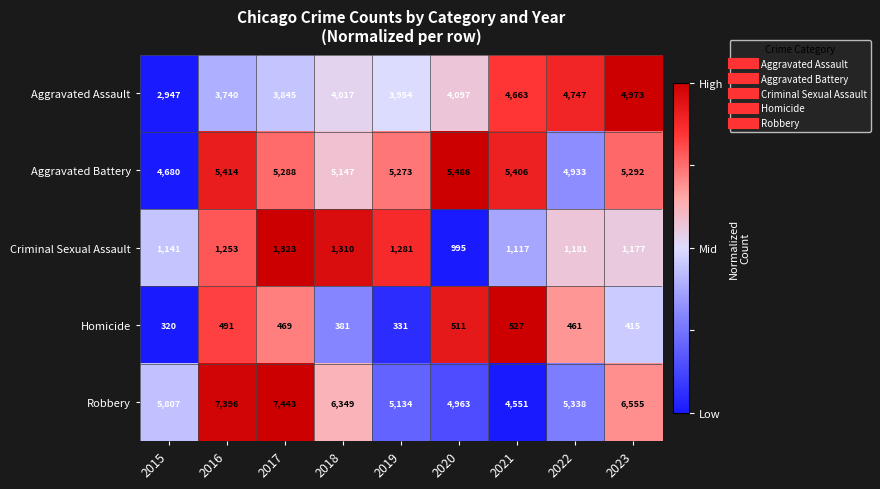

True or false: Aggravated Assault has a value of 3954 at 2019.

True